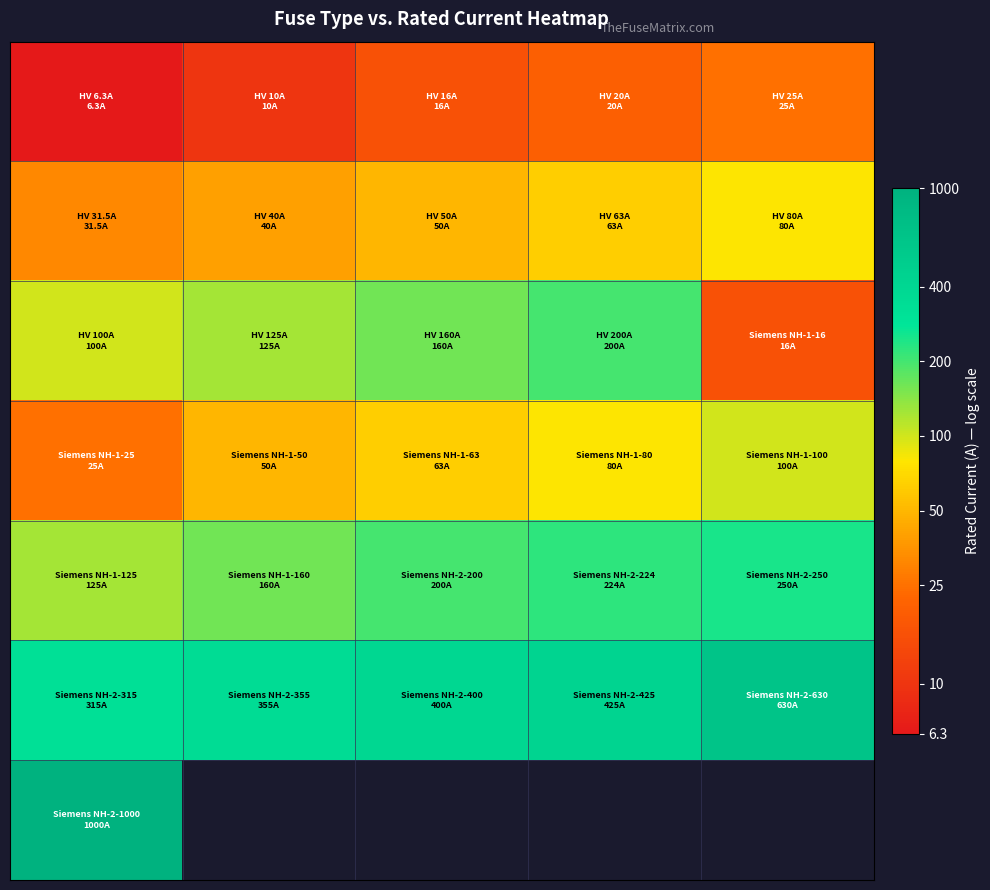

How many series are shown in this chart?

7